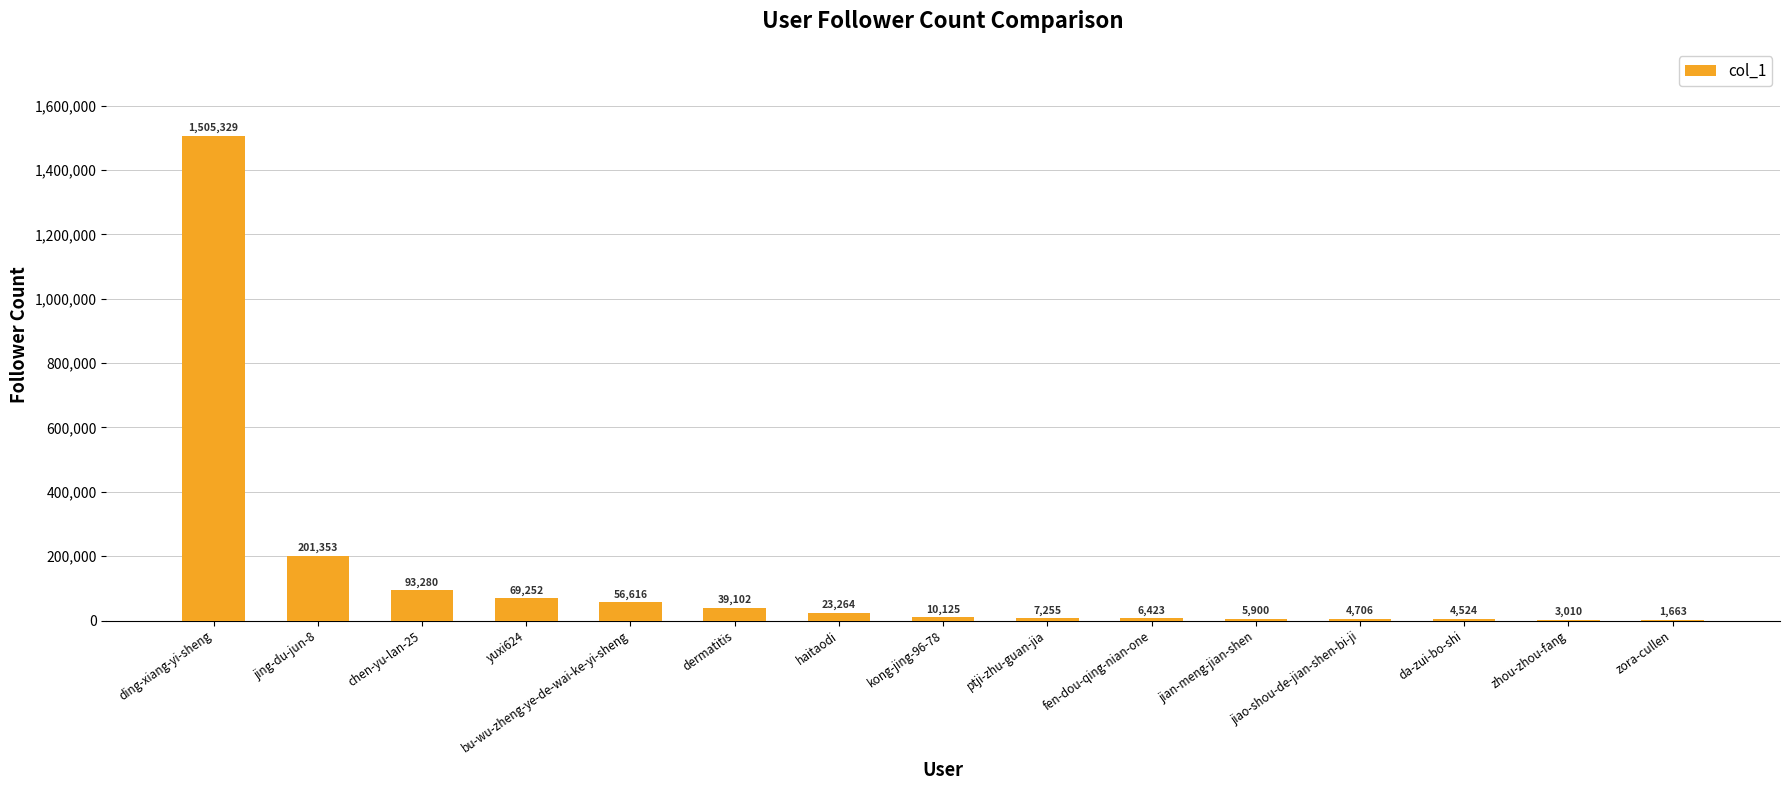

Where is the data nearest to the value 753496?

jing-du-jun-8